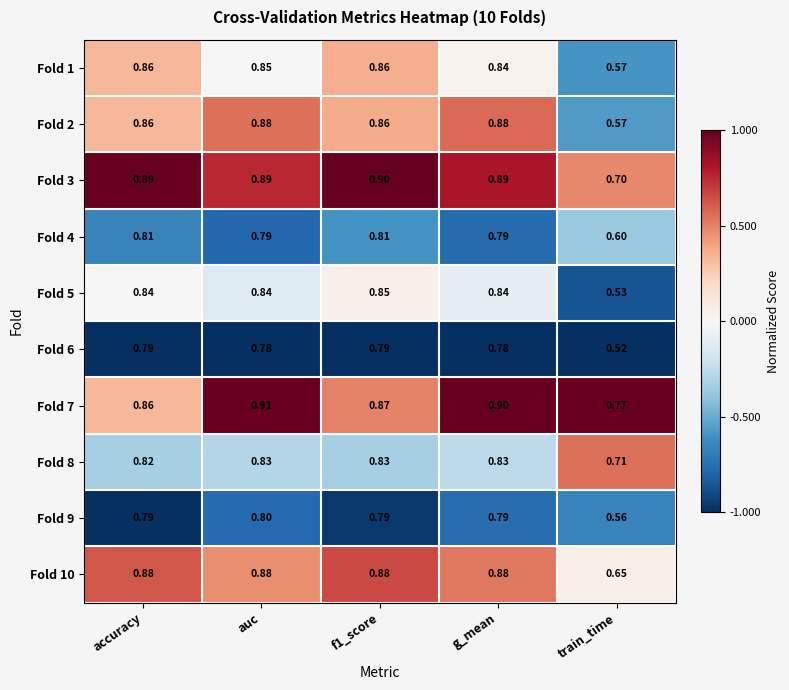

Which label corresponds to the smallest value in the chart?

train_time